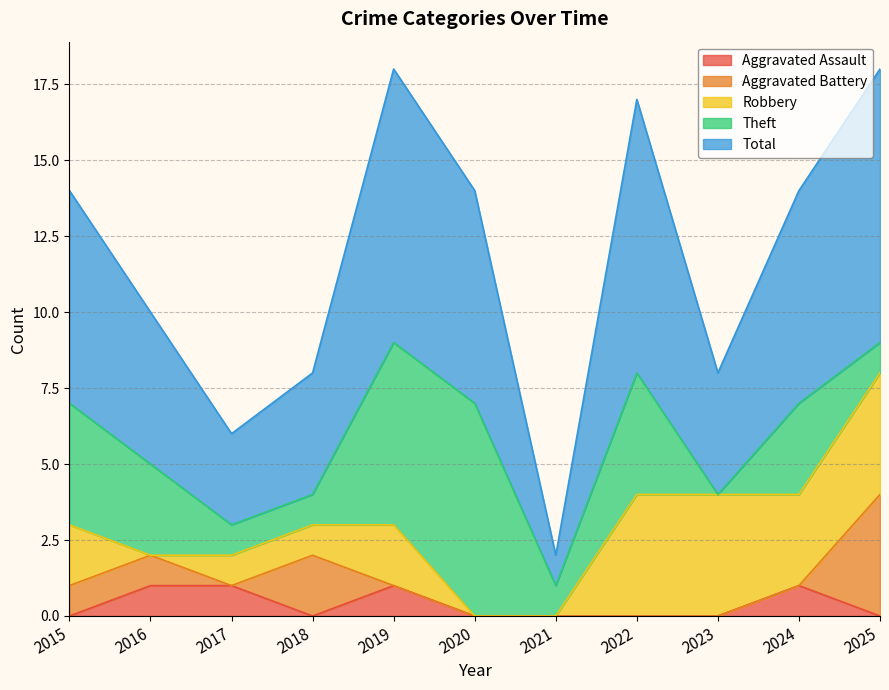

At which label is Aggravated Battery closest to 2?

2018